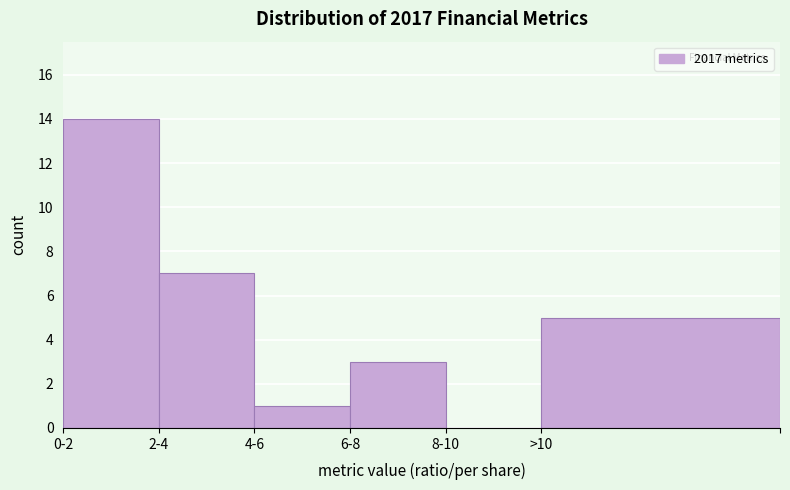

Reading left to right, transcribe all the data shown in this chart.

0-2=14	2-4=7	4-6=1	6-8=3	8-10=0	>10=5